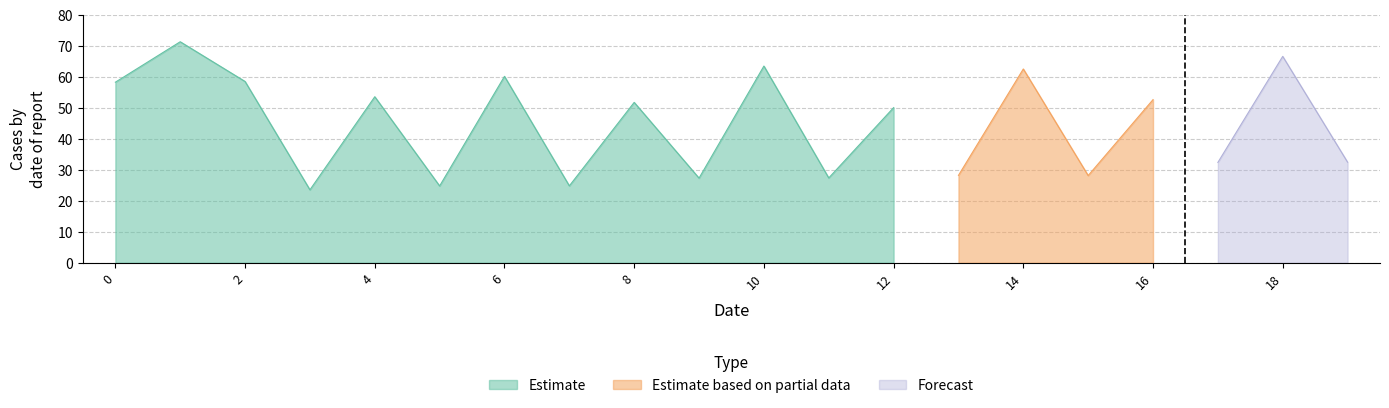

Which series ends up on top after the final intersection of Estimate and Estimate based on partial data?

Estimate